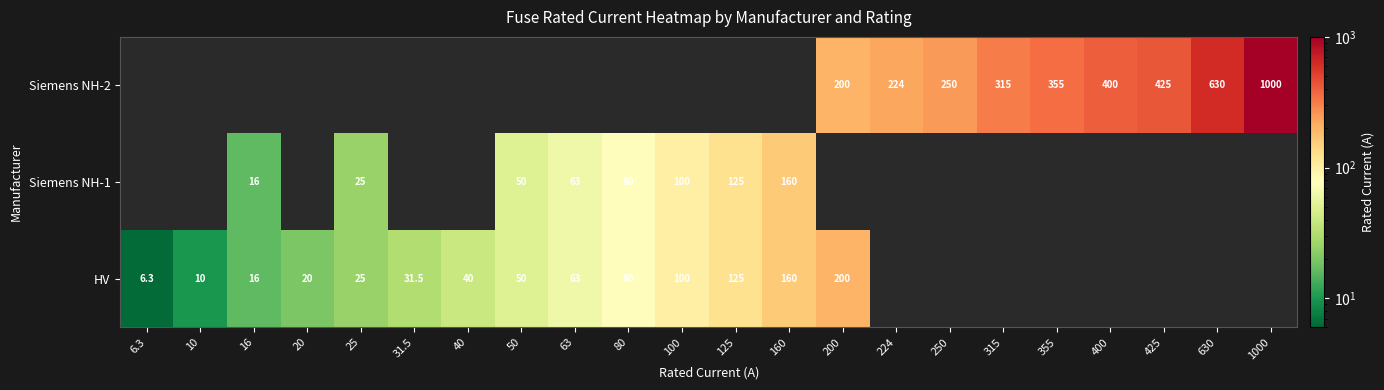

The Siemens NH-2 series shows 224.0 at 224. True or false?

True